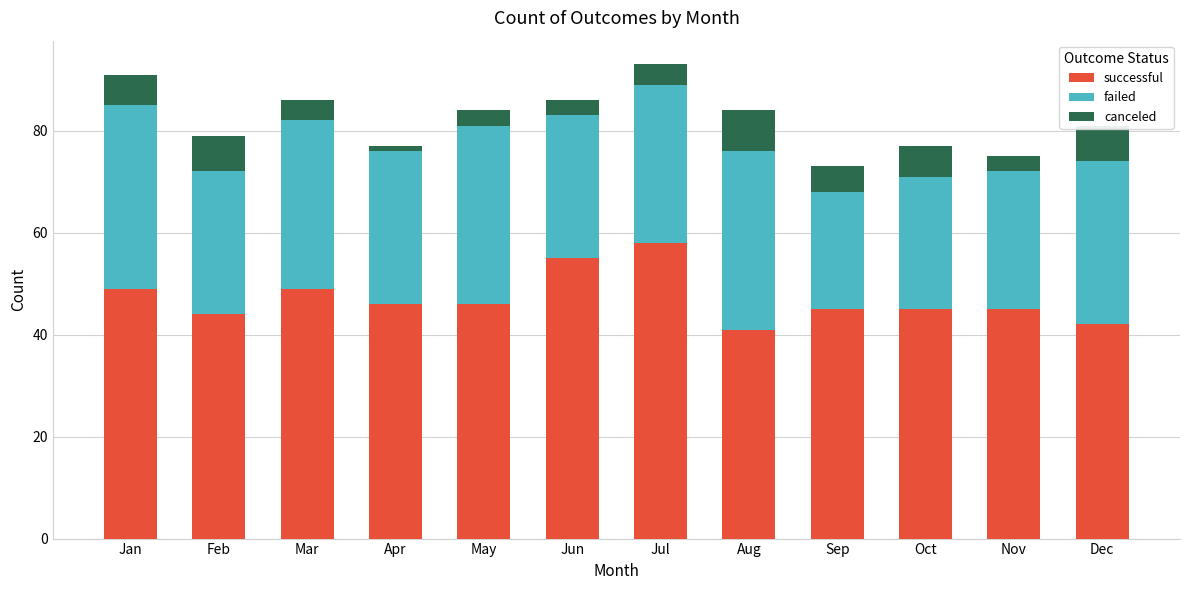

What is the average value of the successful series?

47